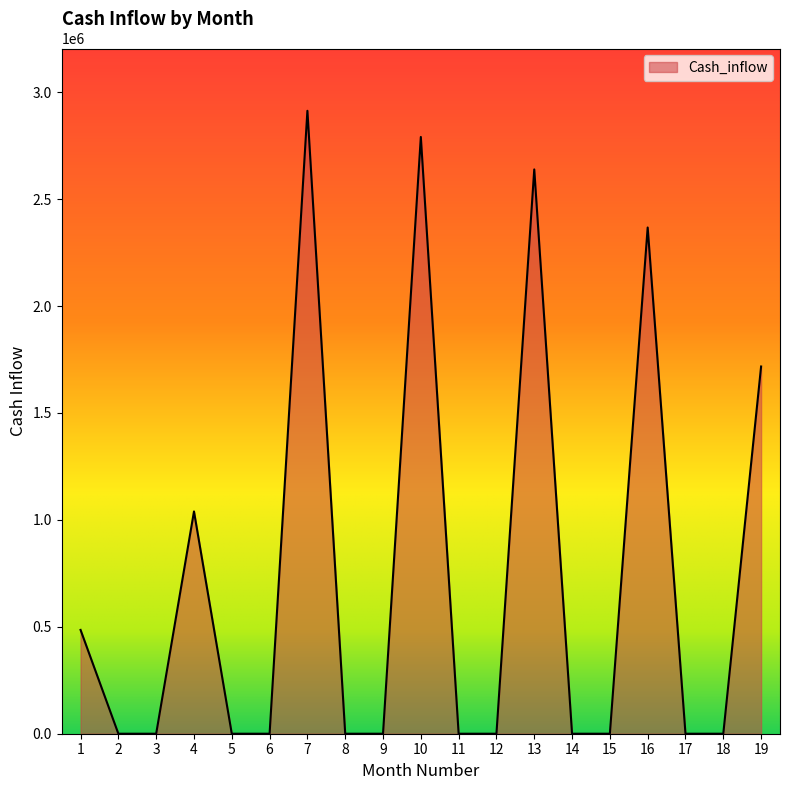

What is the maximum value shown in the chart?

2913038